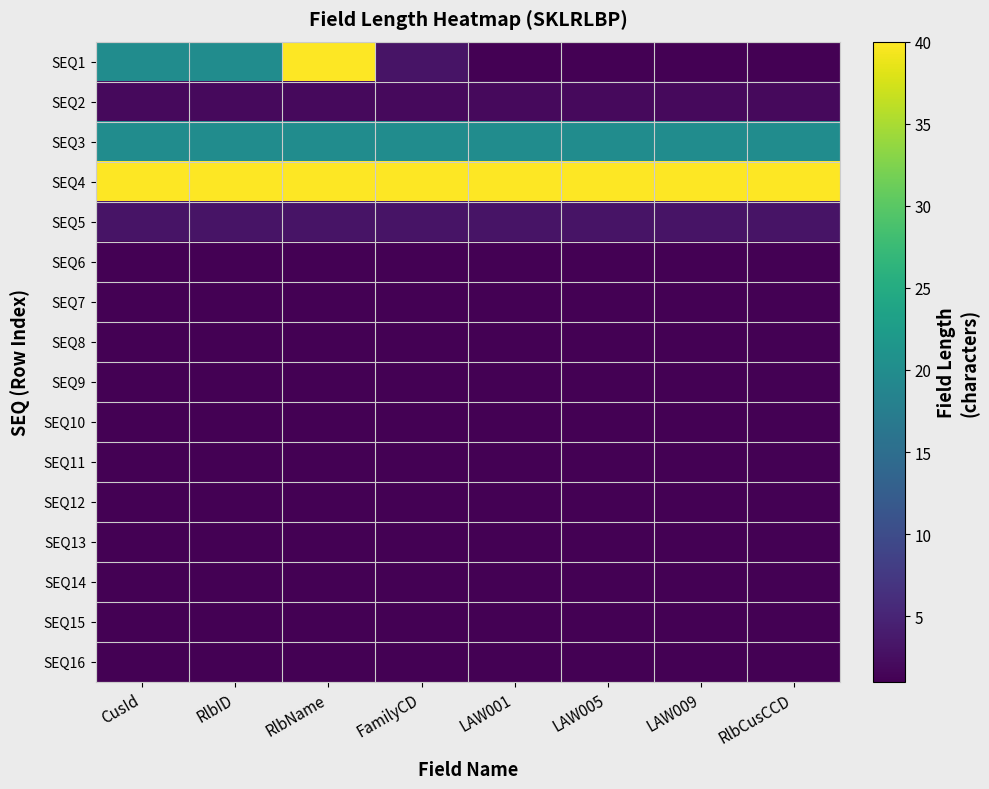

At which category is the sum across all series the highest?

RlbName